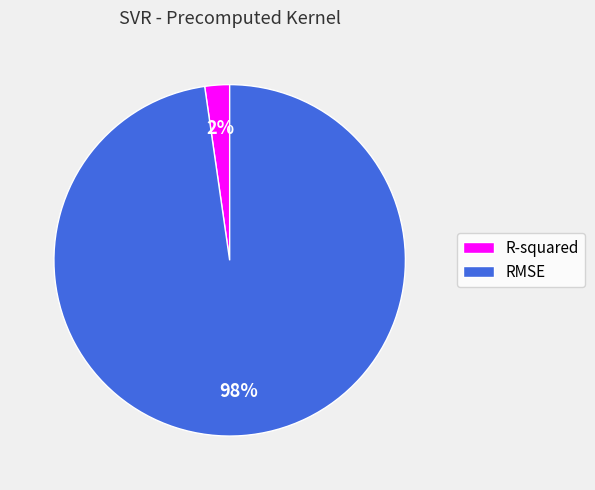

To the nearest percent, what is the average slice percentage?

50%